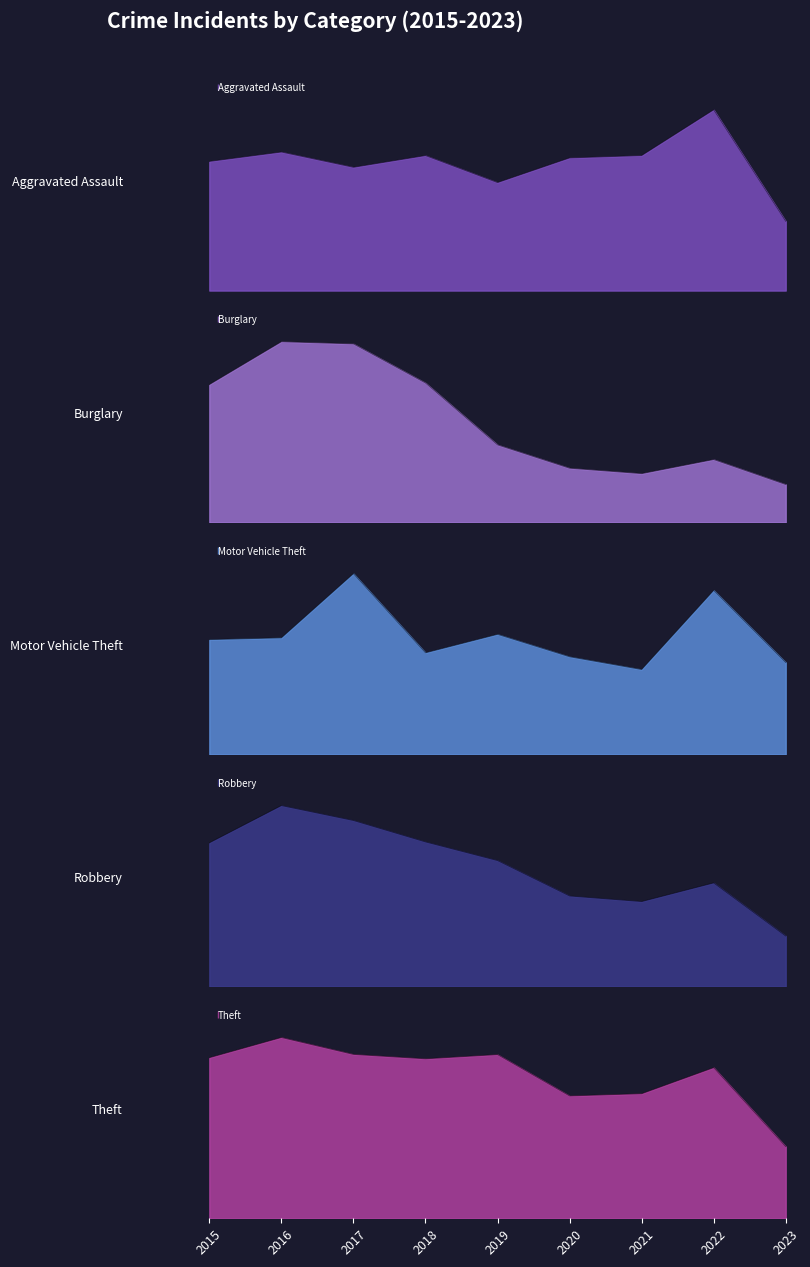

How many interior local peaks does the Robbery series have?

2